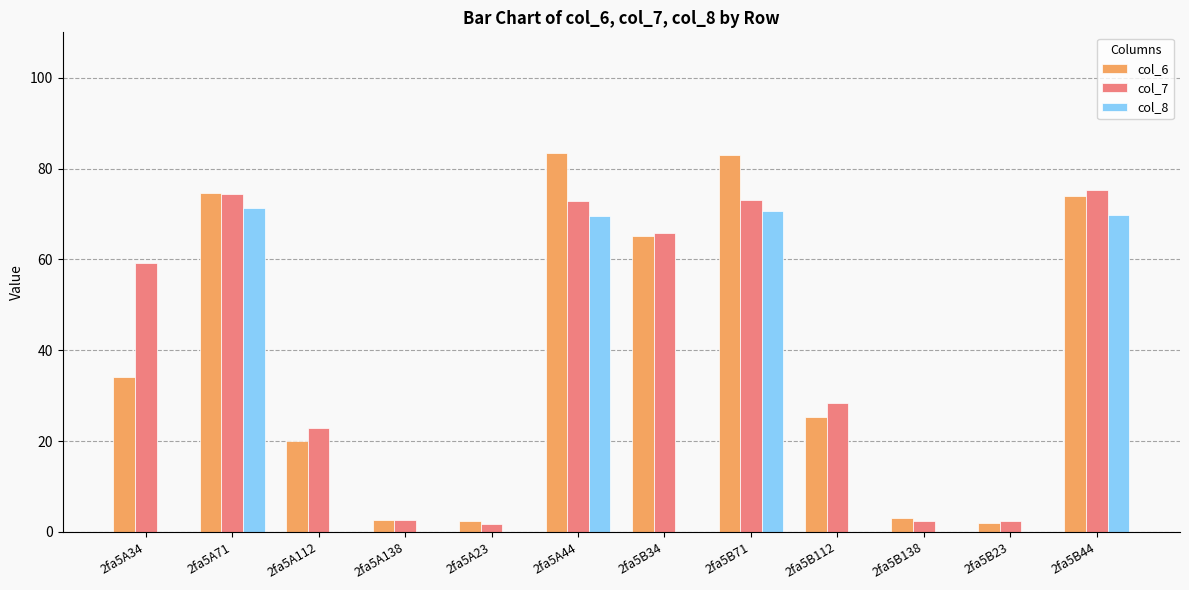

Where is col_6 nearest to the value 42?

2fa5A34